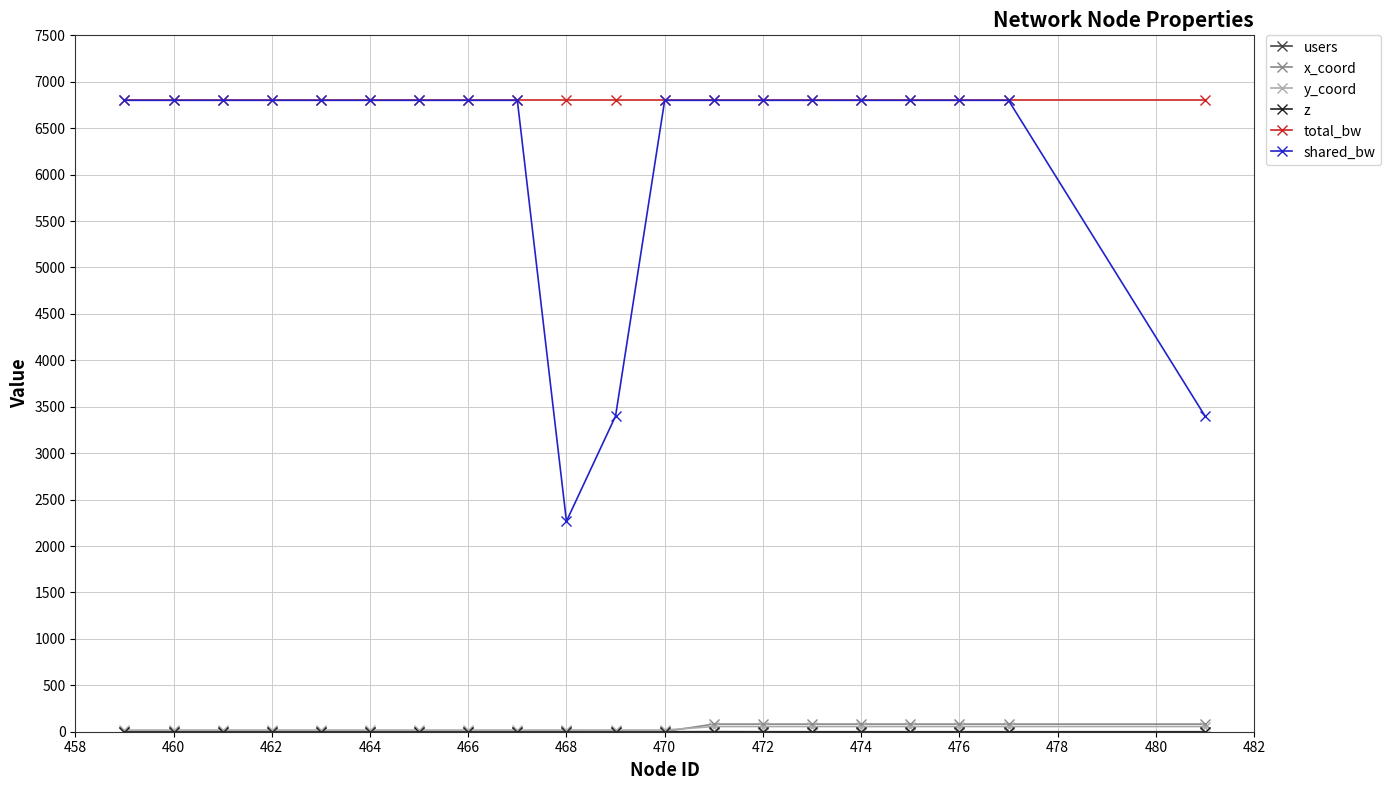

Which series has the largest range (max minus min)?

shared_bw